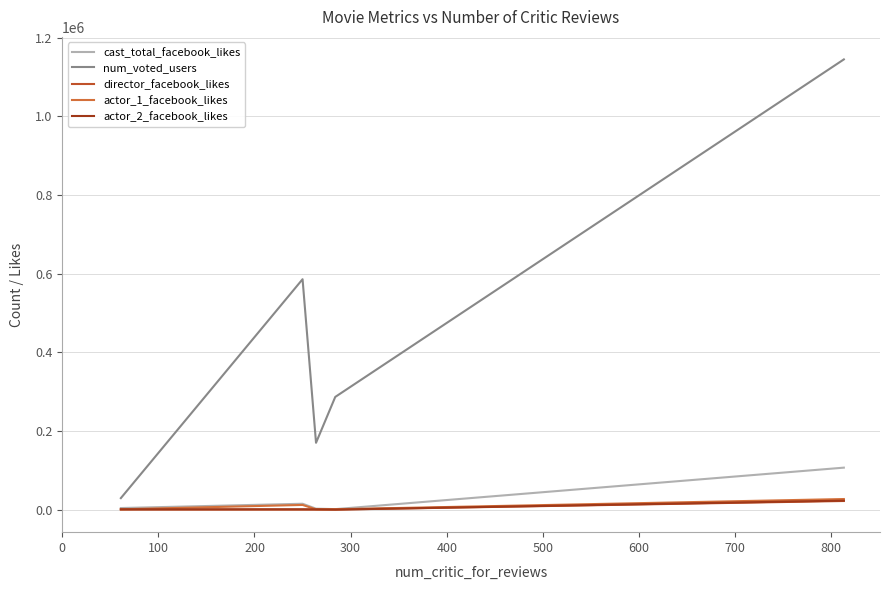

True or false: actor_2_facebook_likes and actor_1_facebook_likes cross at least once.

False